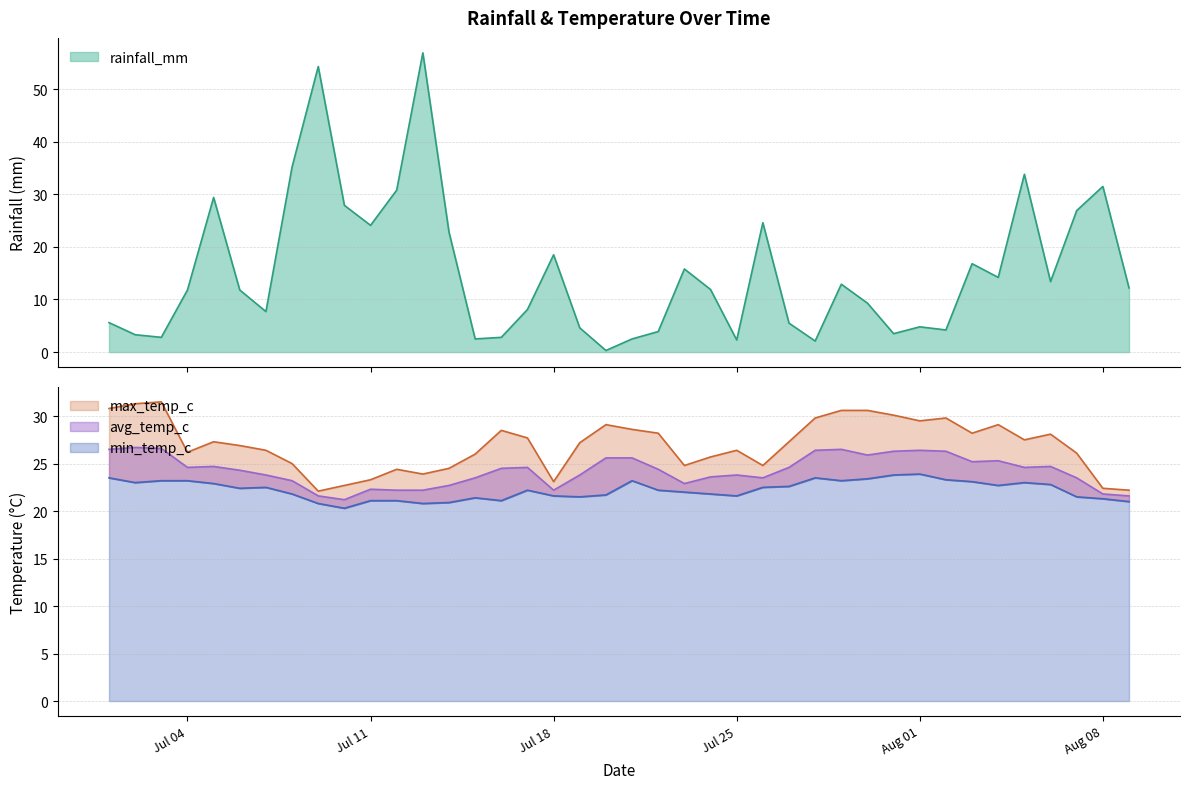

Is it true that avg_temp_c equals 24.3 at 2022-07-06?

True